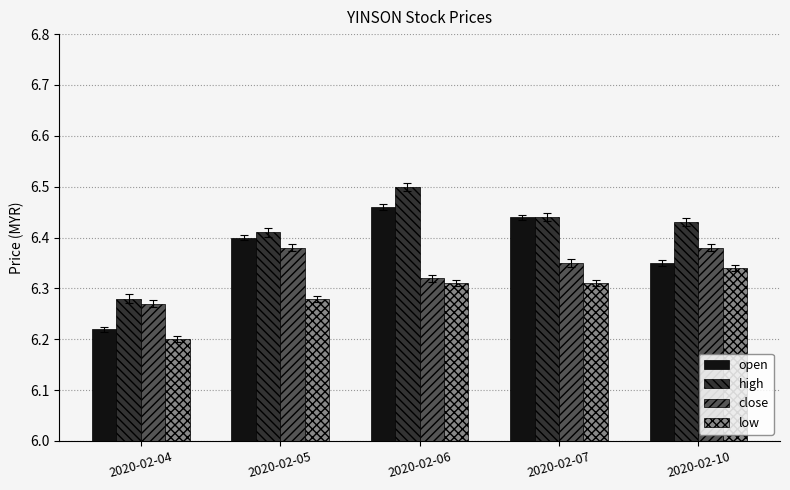

Rank the series at 2020-02-10 from lowest to highest value.

low, open, close, high